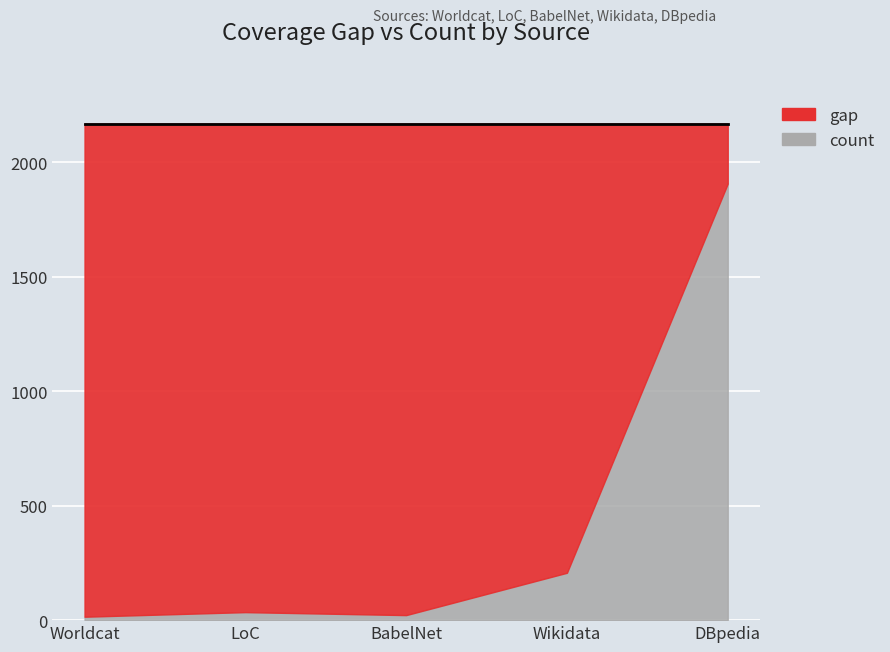

Count the number of data series in this chart.

2